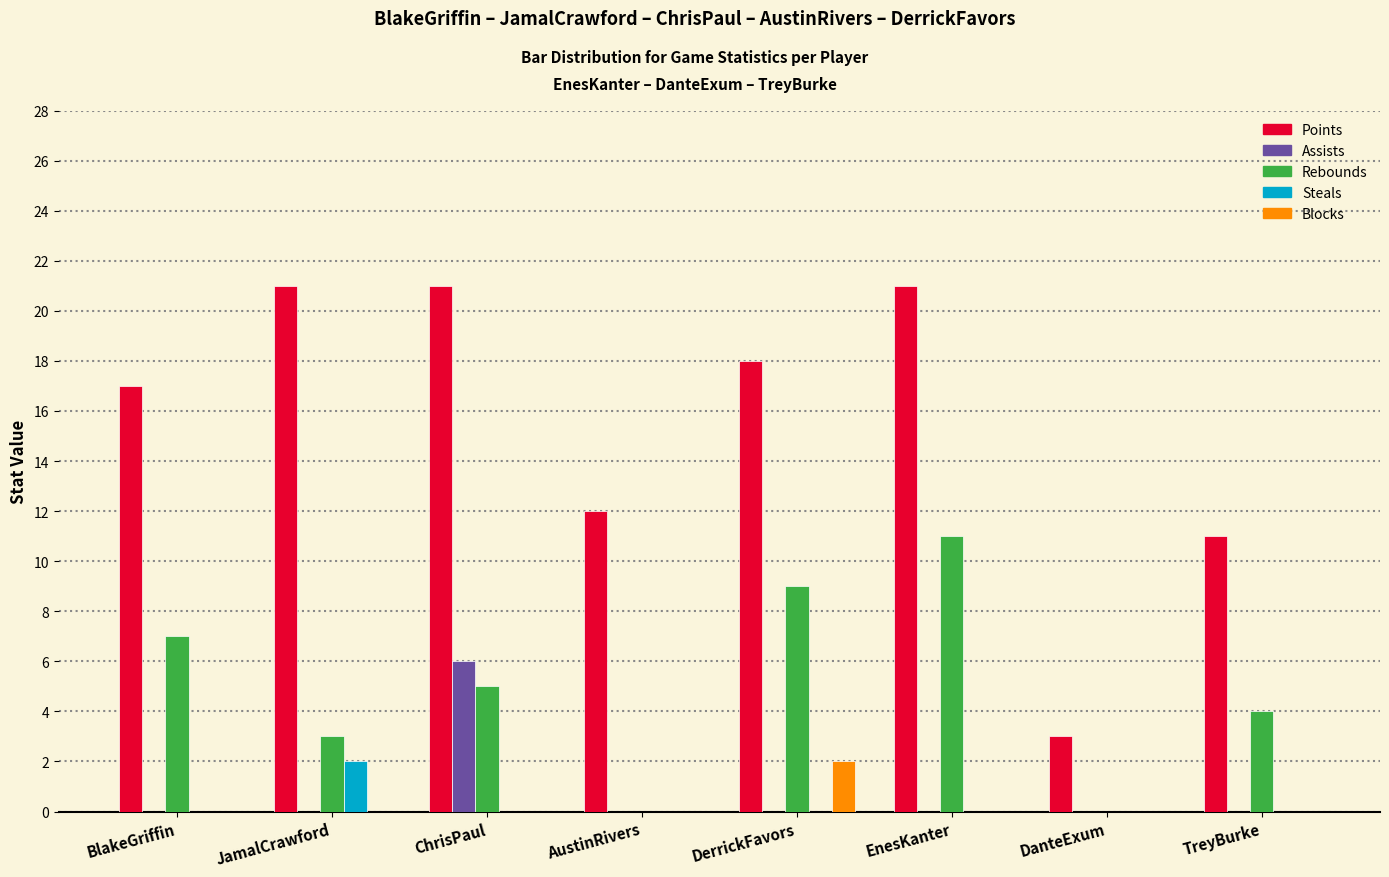

The Assists series shows 0 at DanteExum. True or false?

True